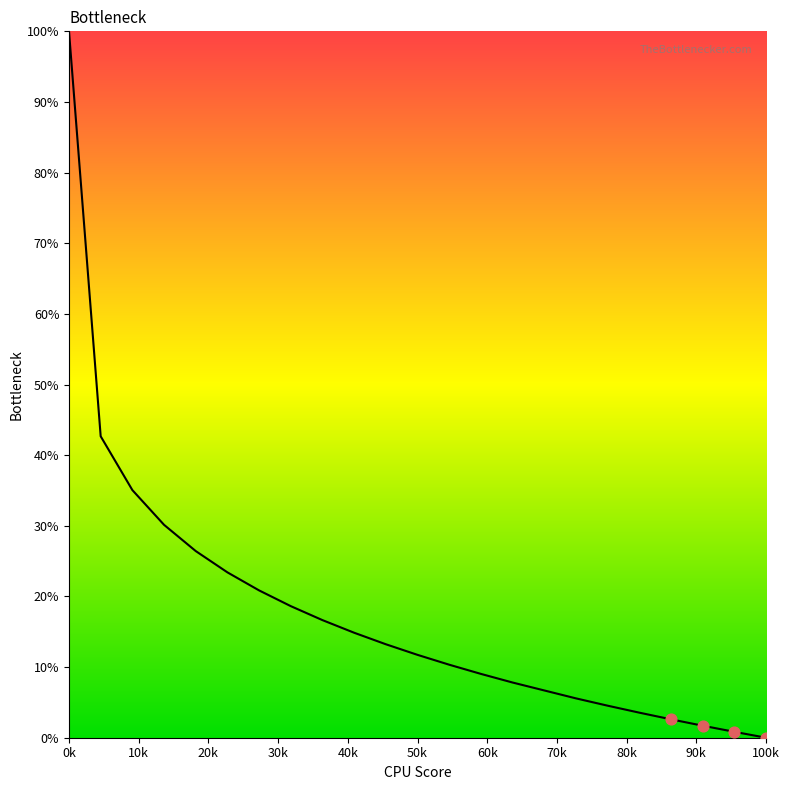

What is the greatest value displayed?

100.0